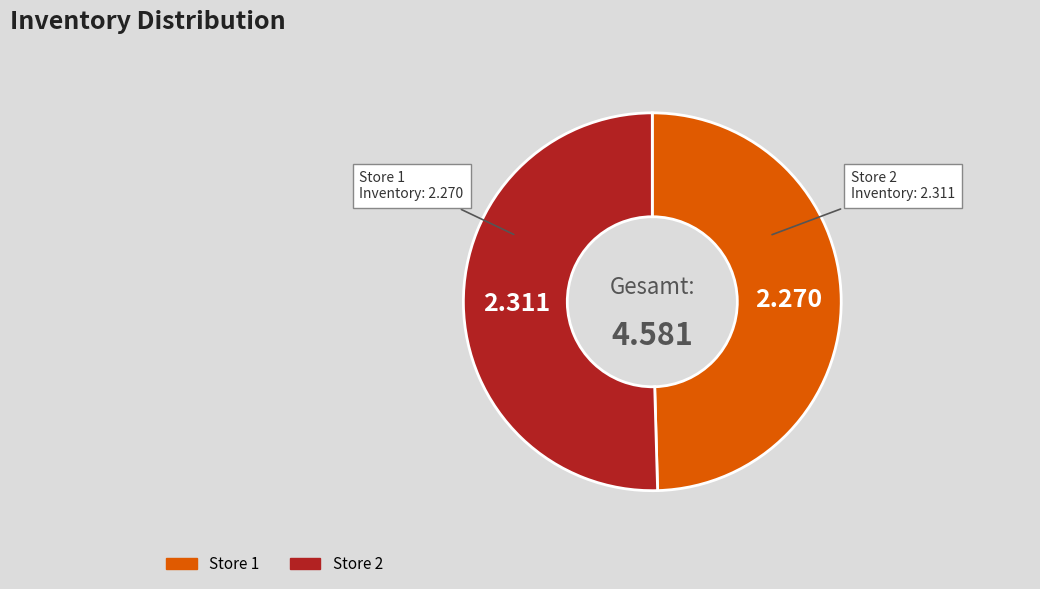

How many slices are in this pie chart?

2